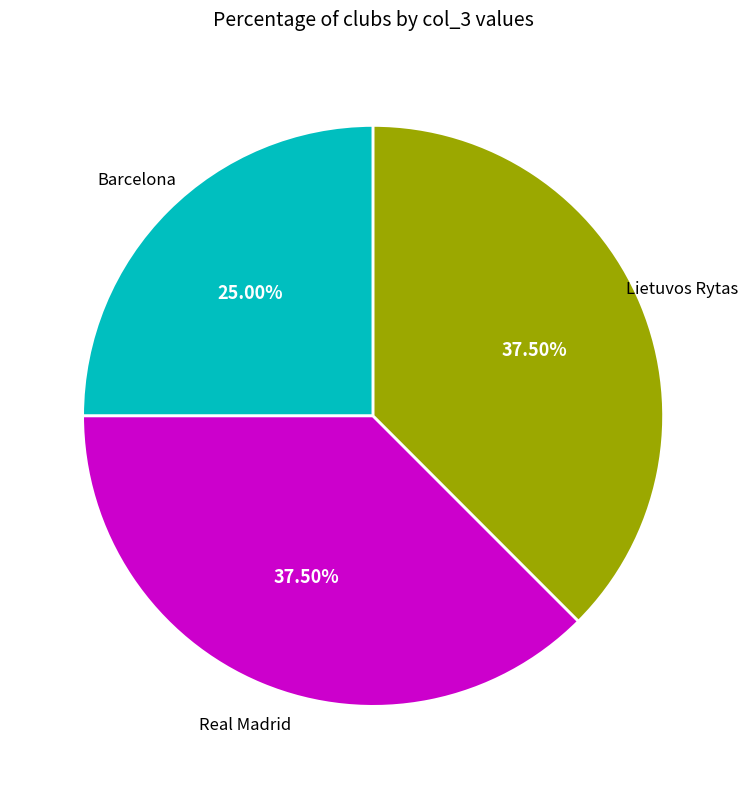

Is there a majority slice in this chart?

No